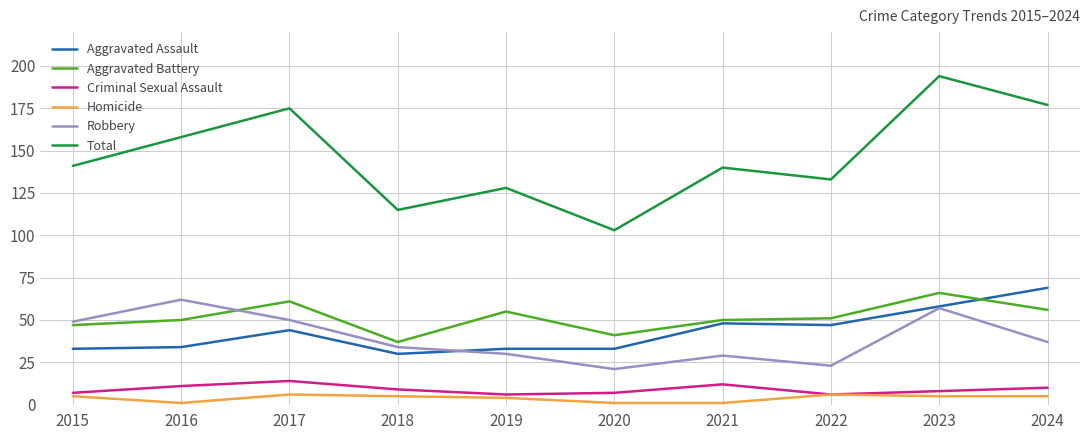

True or false: Aggravated Assault has a value of 30 at 2018.

True